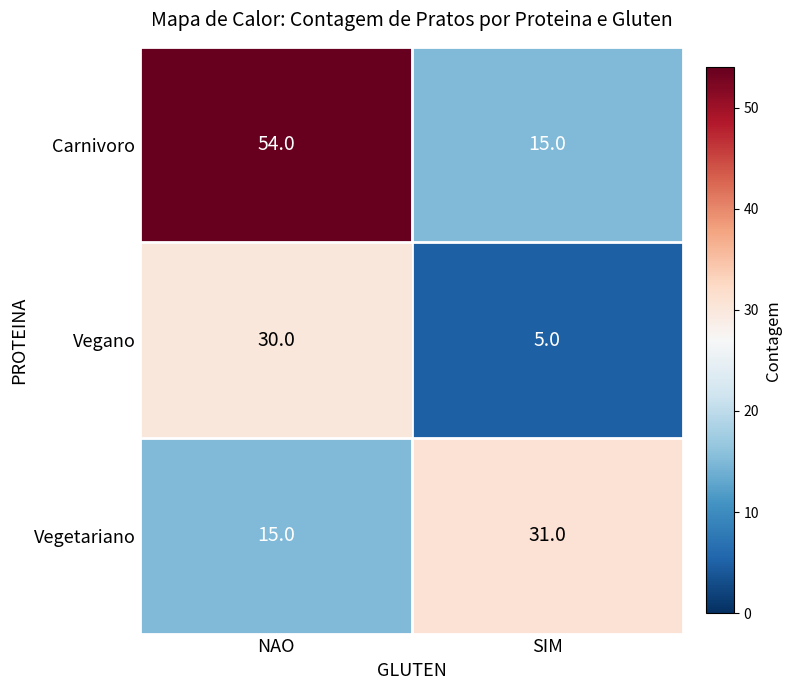

Read the Vegano value at NAO.

30